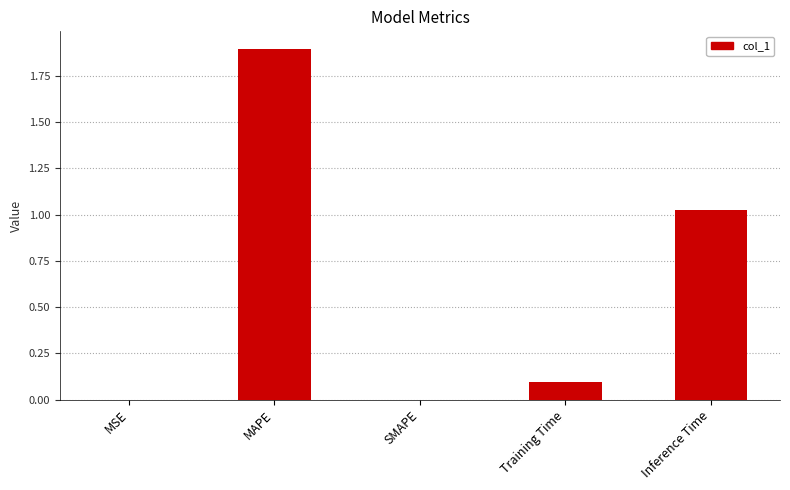

Is it true that the value at Training Time is 0.1?

True